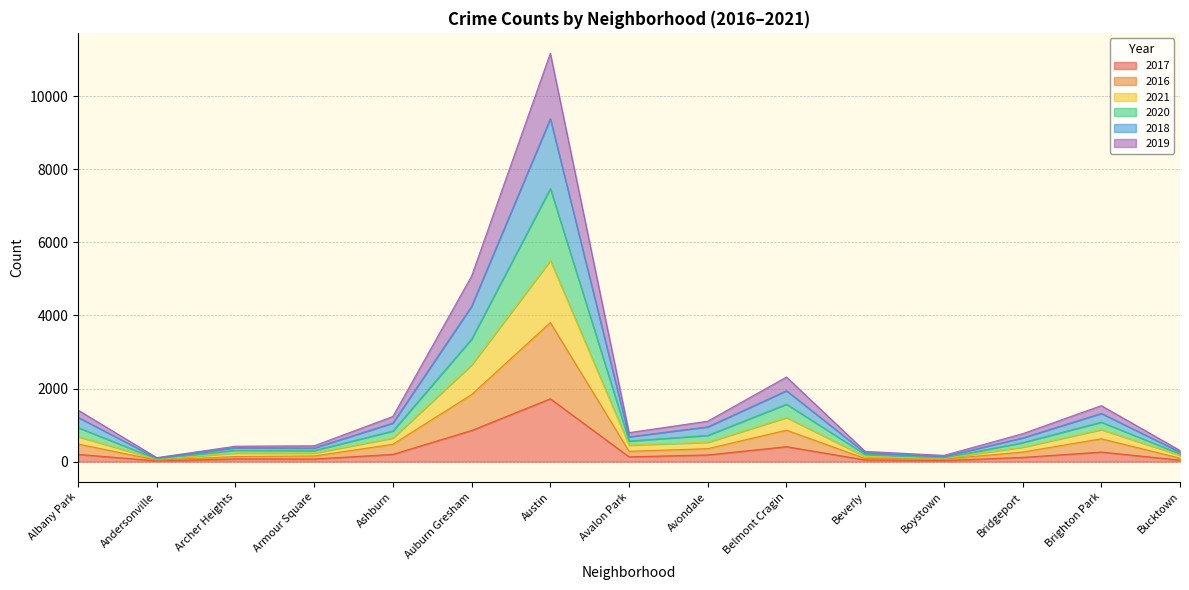

True or false: 2021 and 2018 intersect in this chart.

False